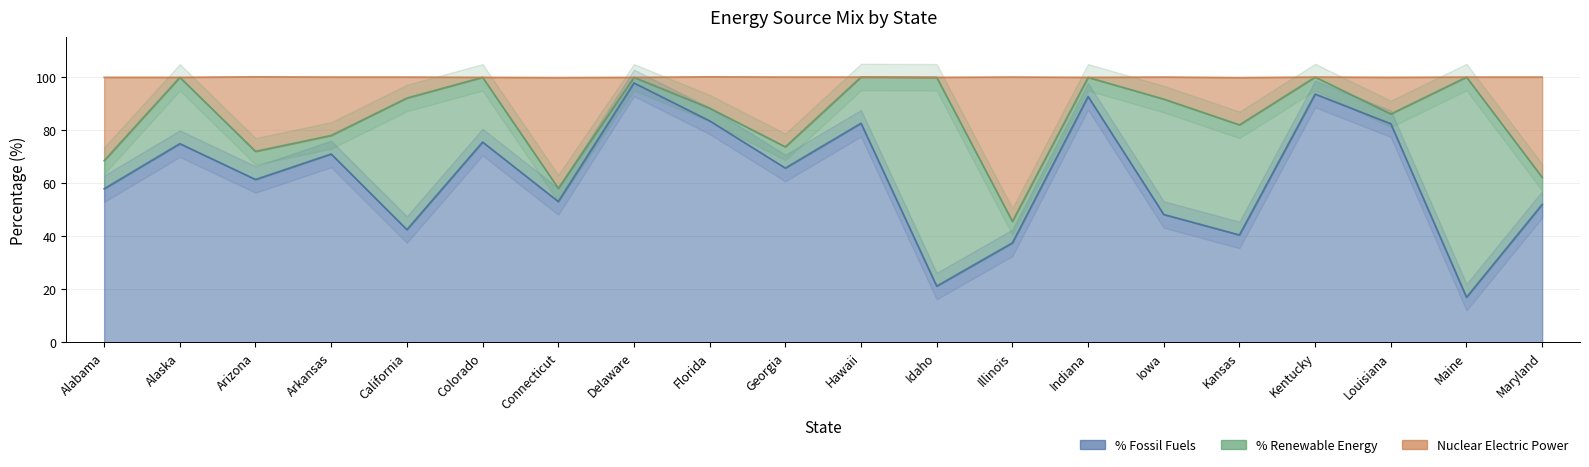

True or false: % Fossil Fuels and Nuclear Electric Power intersect in this chart.

False